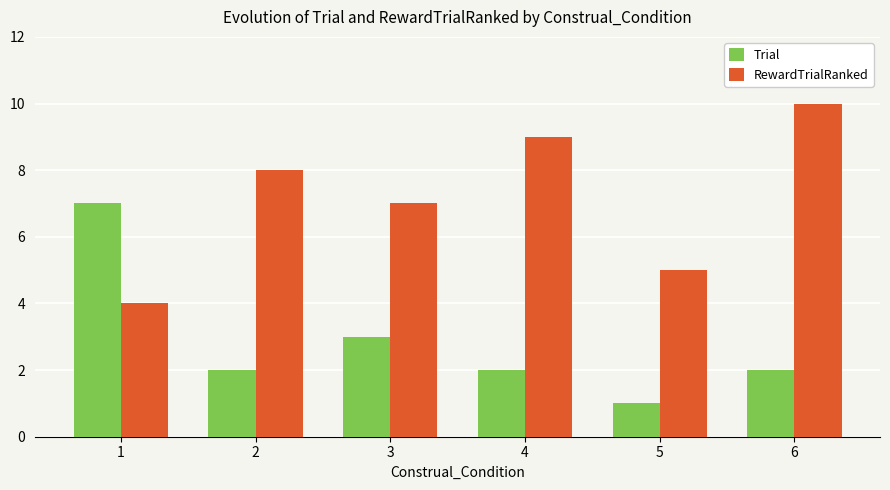

What is the value of the RewardTrialRanked bar at the 4th from the left?

9